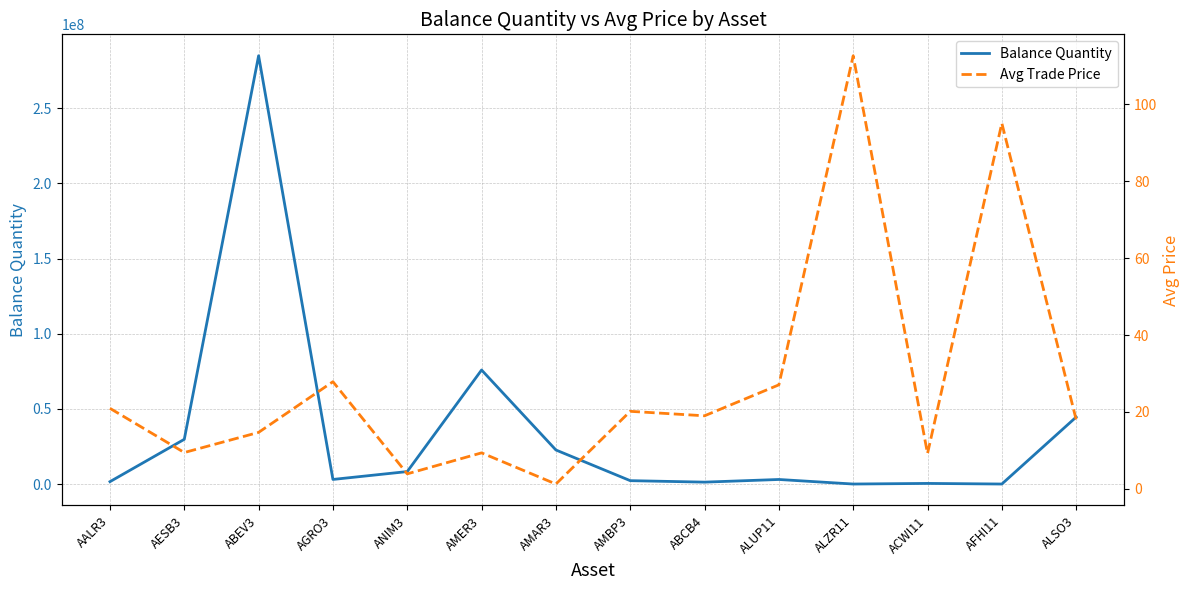

How many categories are shown in the chart?

14